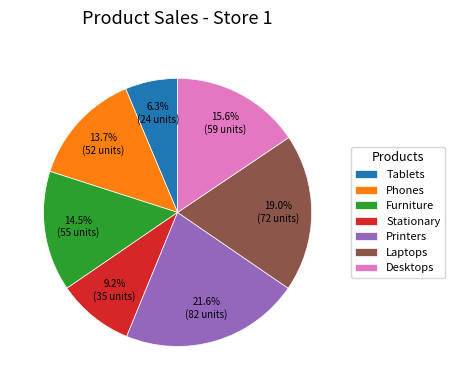

How many segments does this pie chart have?

7